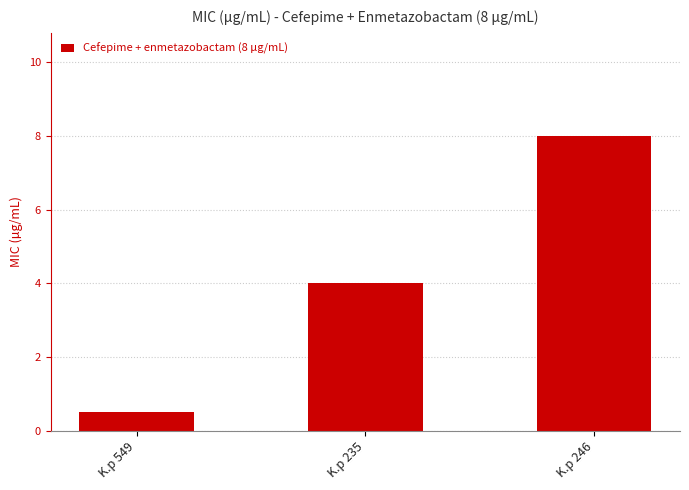

How many bars are there in total?

3